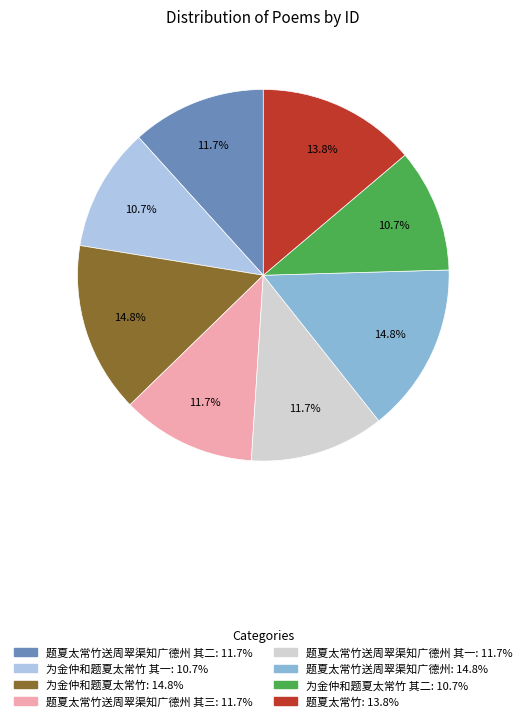

How many slices are in this pie chart?

8